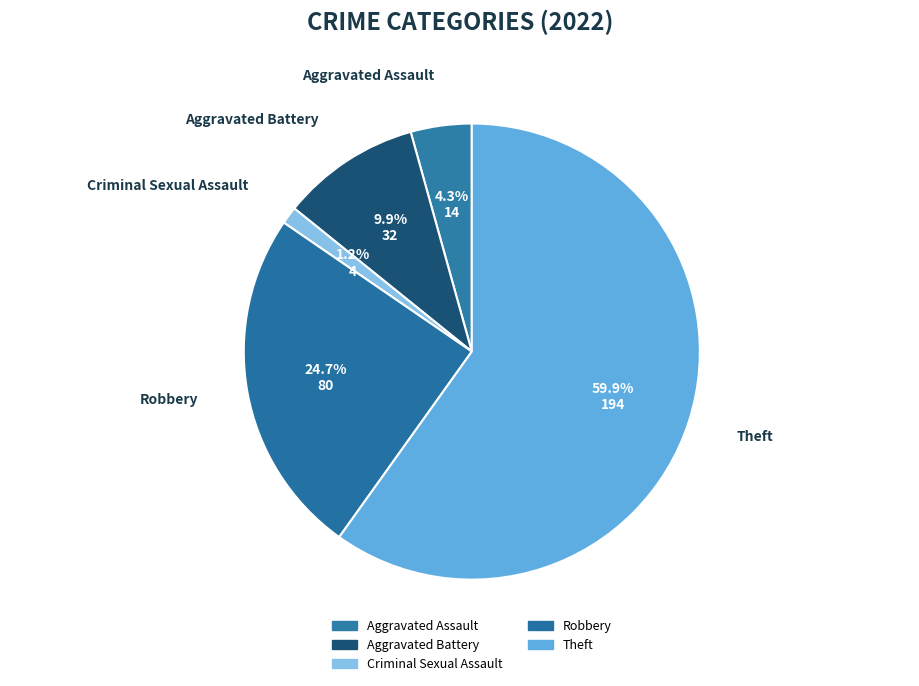

Is there a majority slice in this chart?

Yes